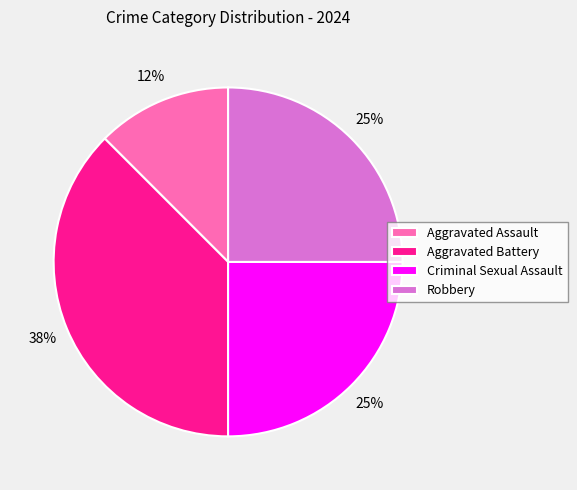

Between Robbery and Aggravated Battery, which is larger?

Aggravated Battery